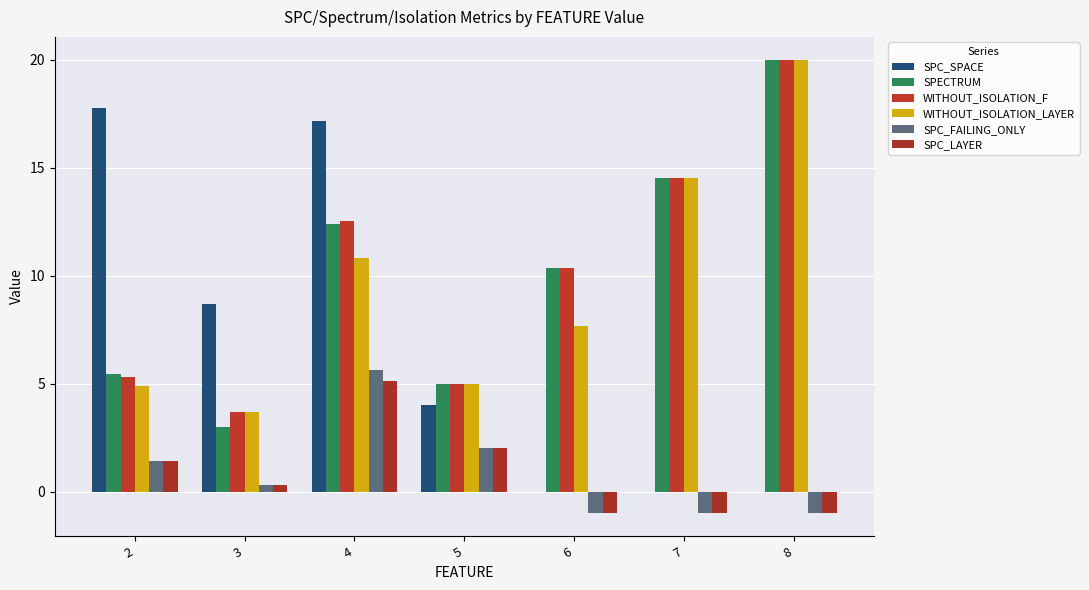

Where does the SPECTRUM series first go above 10?

4